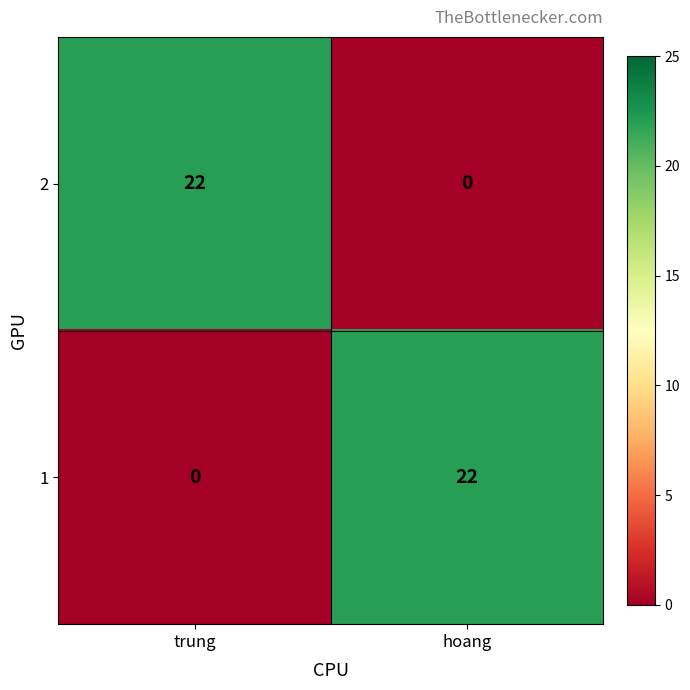

Rank the categories by 1 value from highest to lowest.

hoang, trung